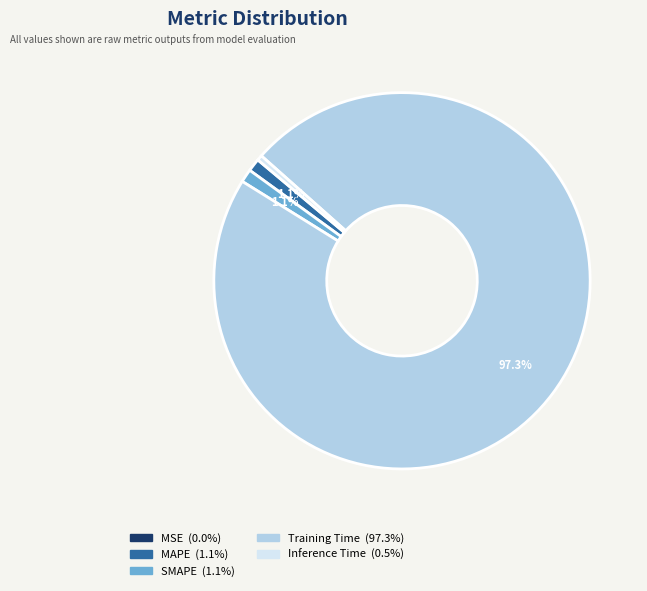

What portion of the pie excludes SMAPE?

98.9%